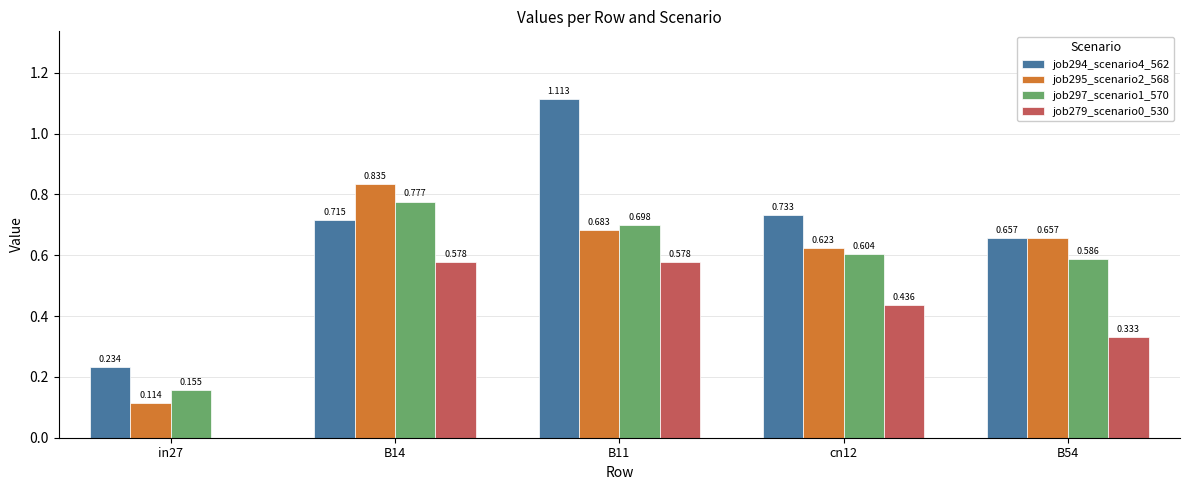

How many groups of bars are there?

5